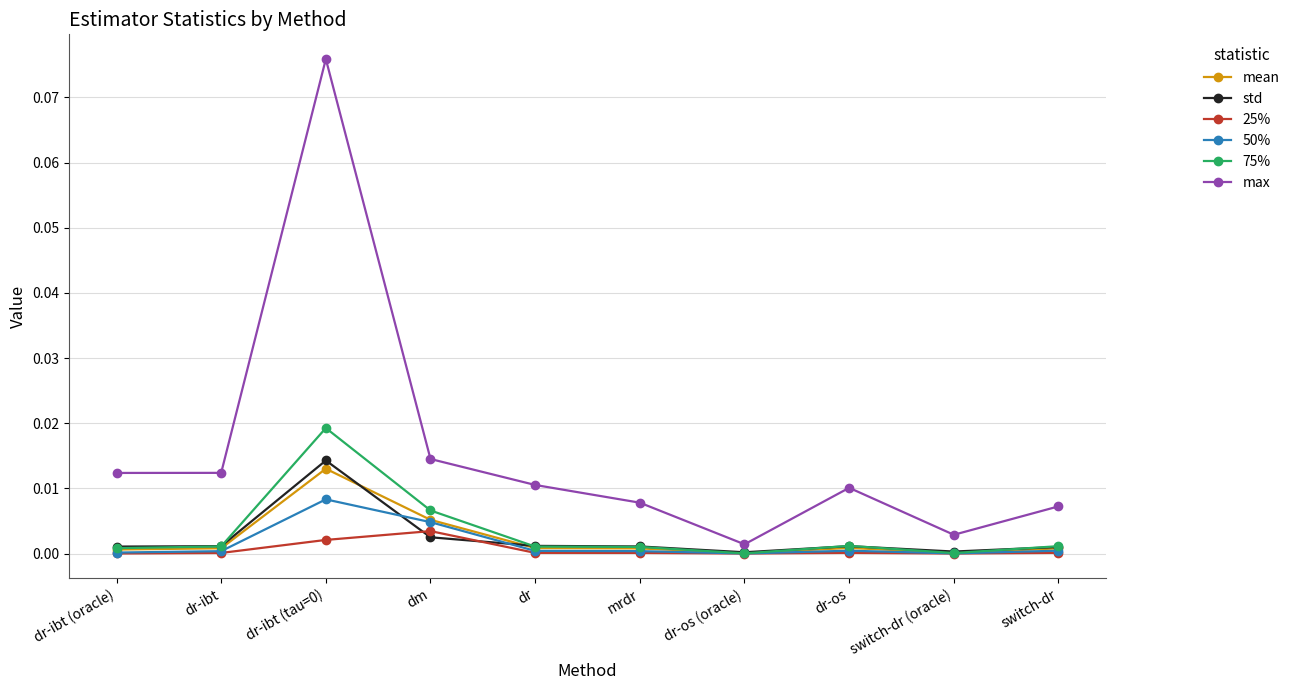

What is the label of the 5th point from the left?

dr